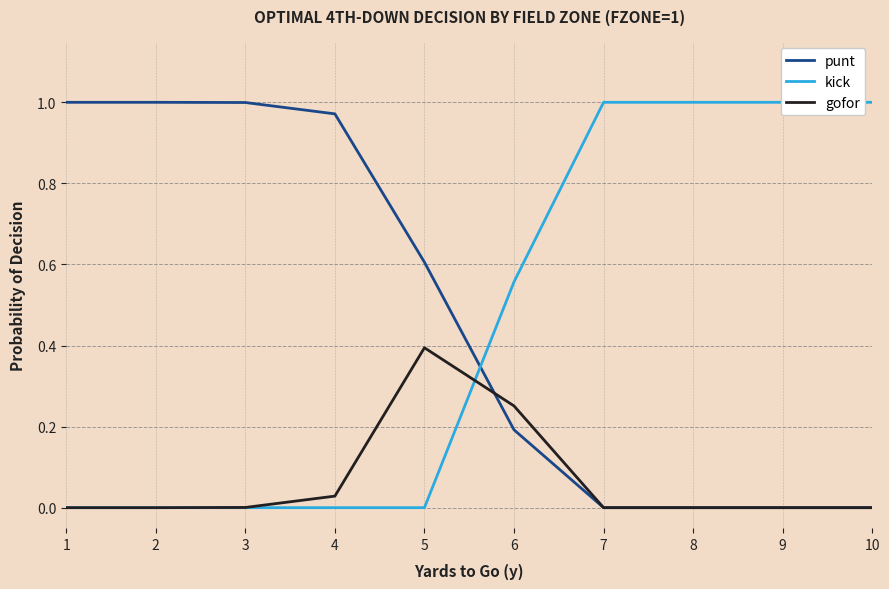

Is this an area chart (filled region under the line)?

No